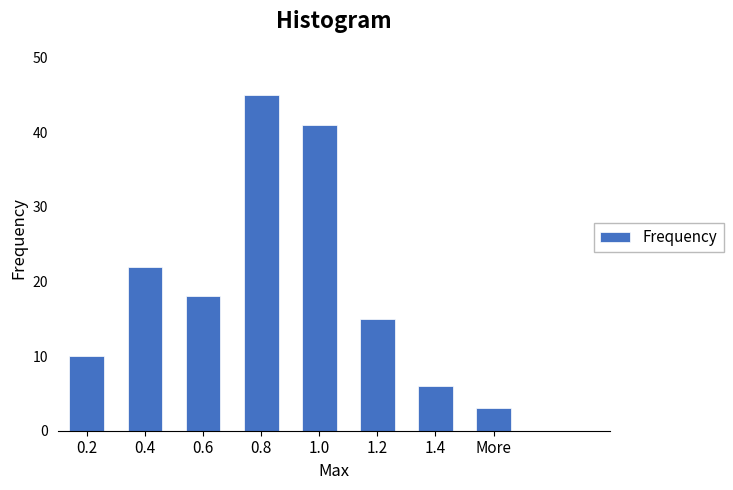

Reading left to right, transcribe all the data shown in this chart.

10	22	18	45	41	15	6	3